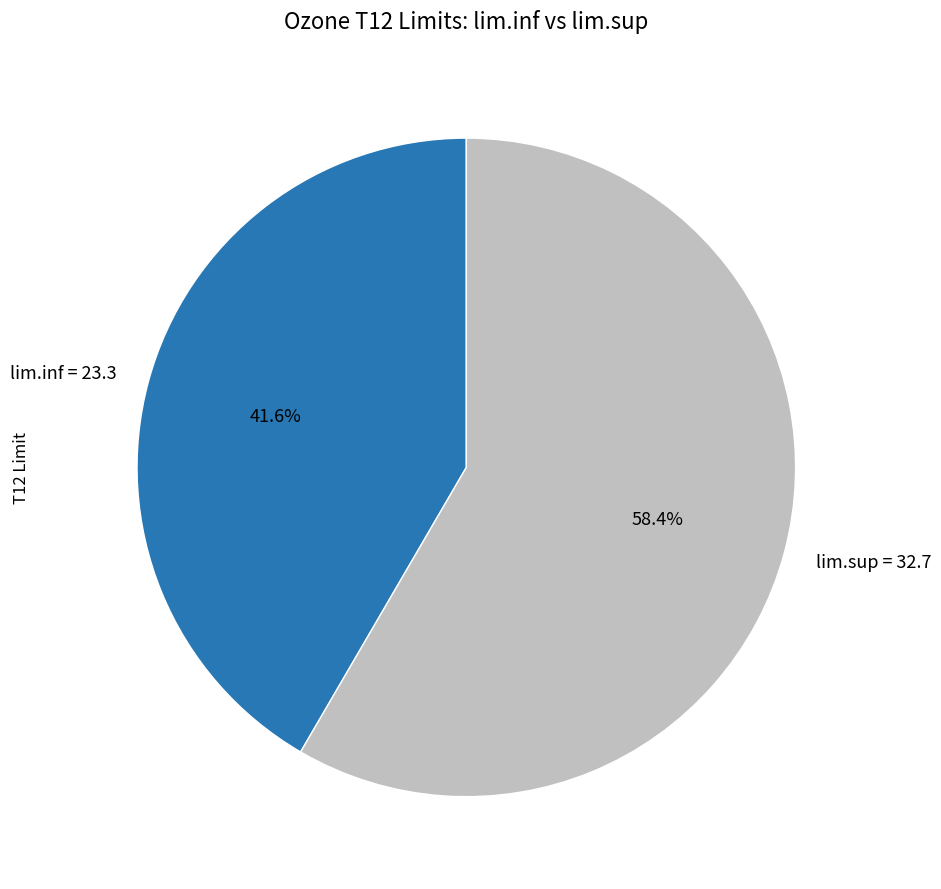

The lim.sup = 32.7 slice represents 58% of the pie. True or false?

True